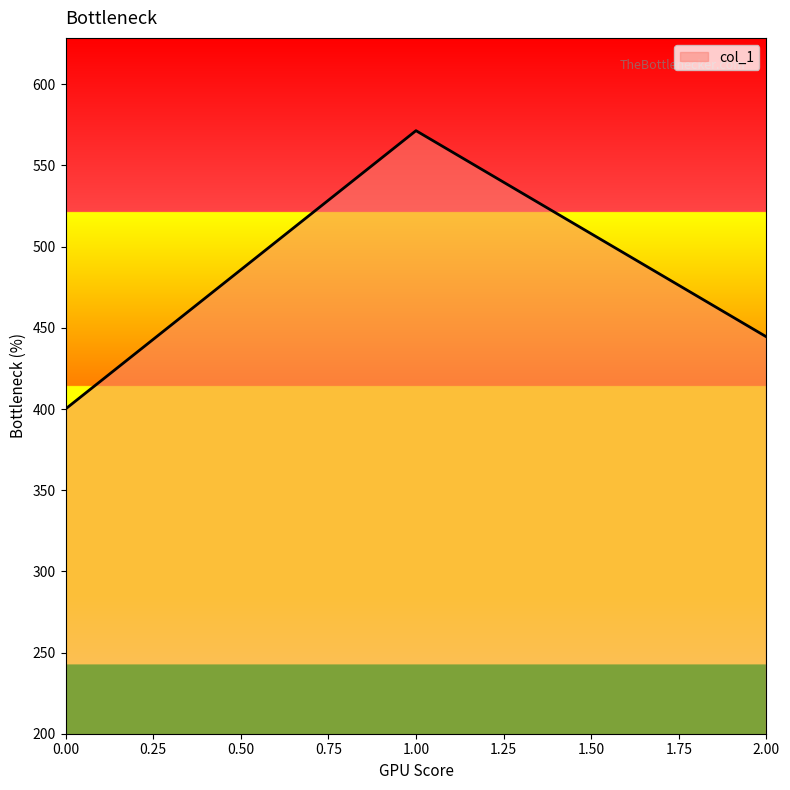

What is the sum of all values?

1415.9